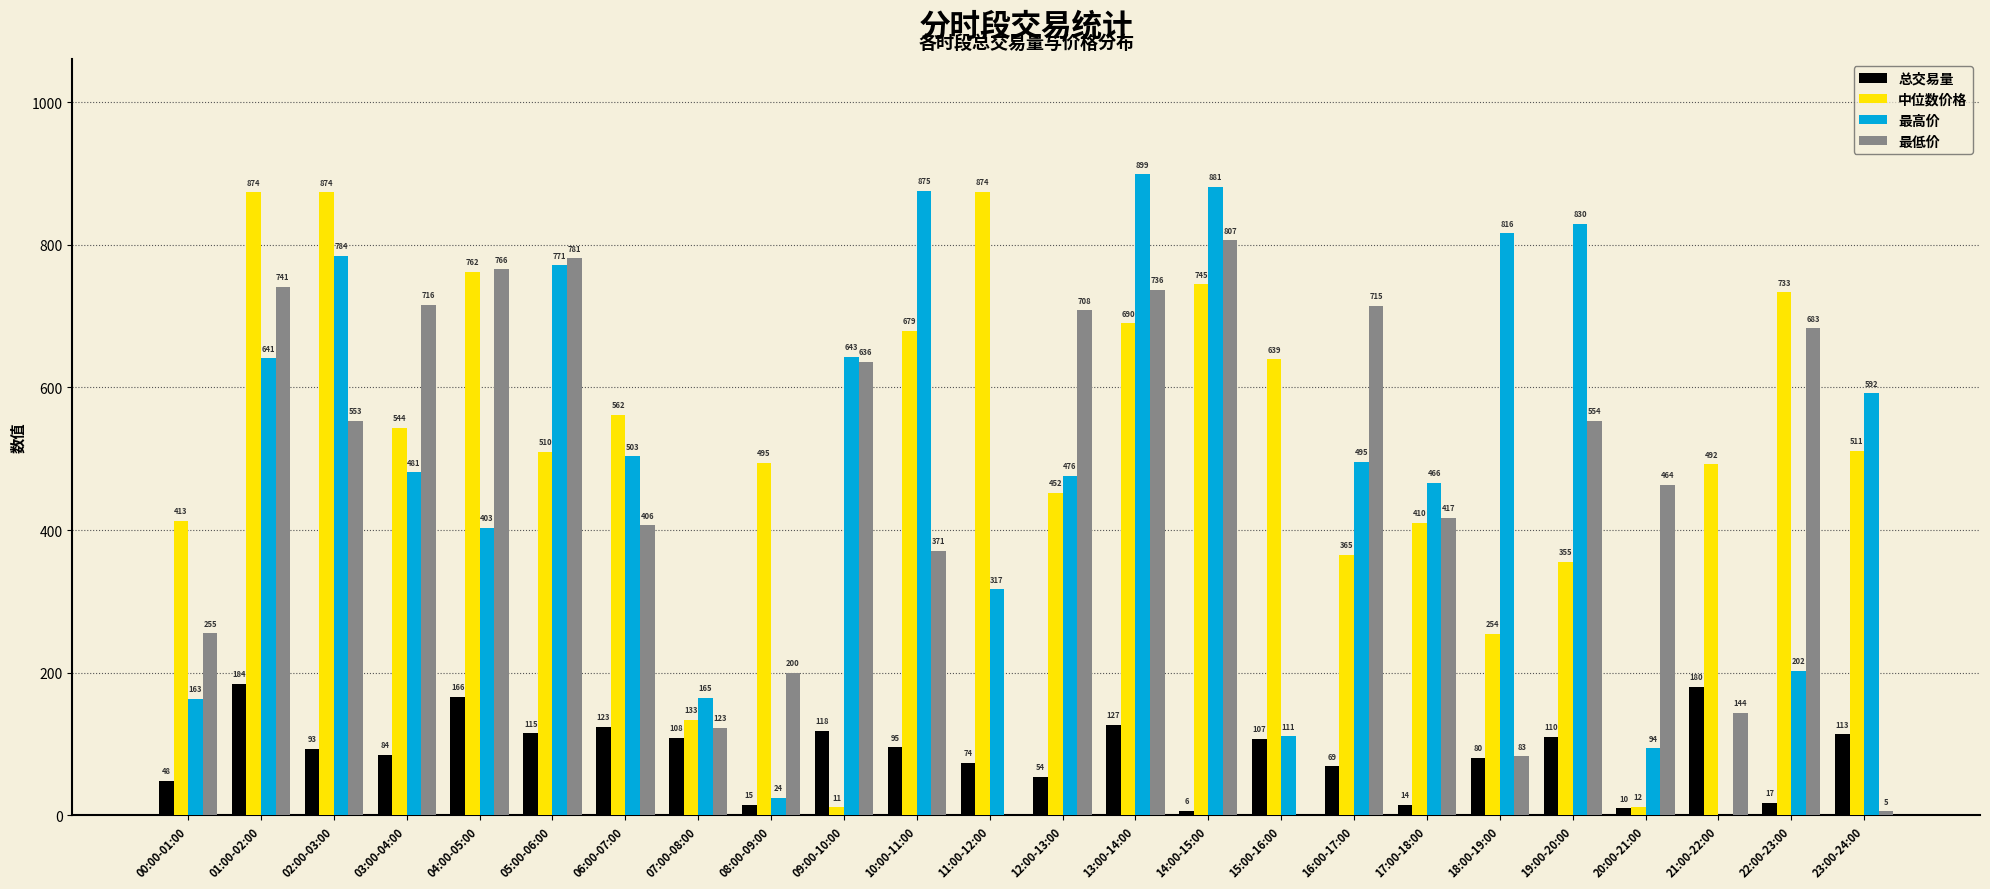

Count the number of data series in this chart.

4